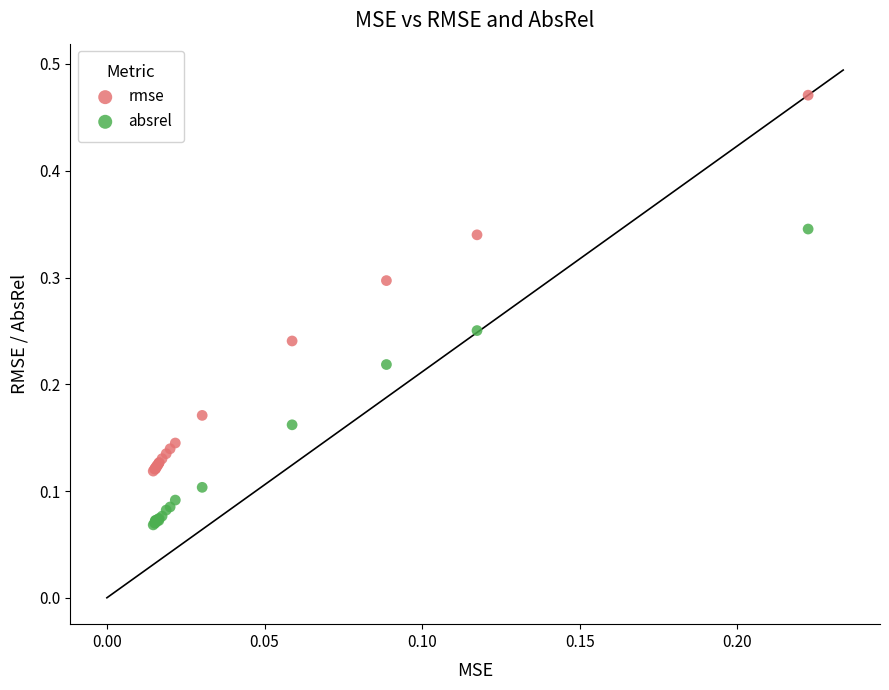

Which series reaches the minimum Y coordinate?

absrel